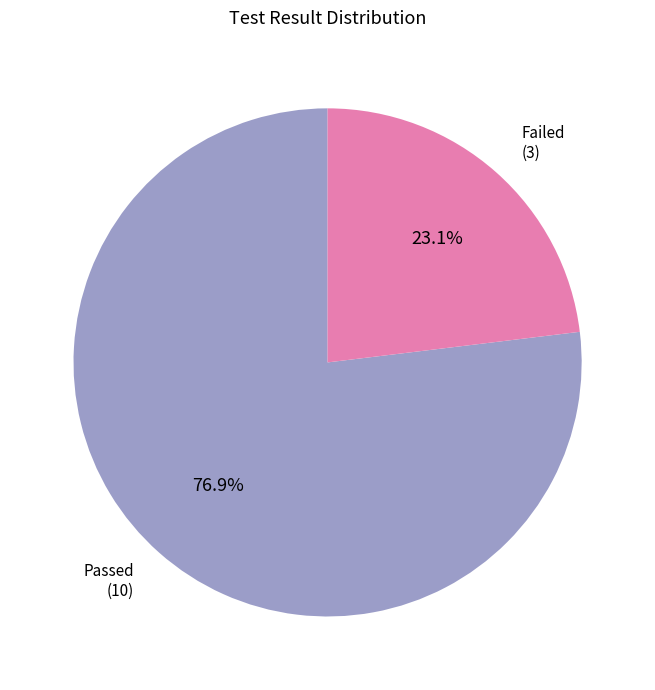

Which category accounts for the majority?

Passed